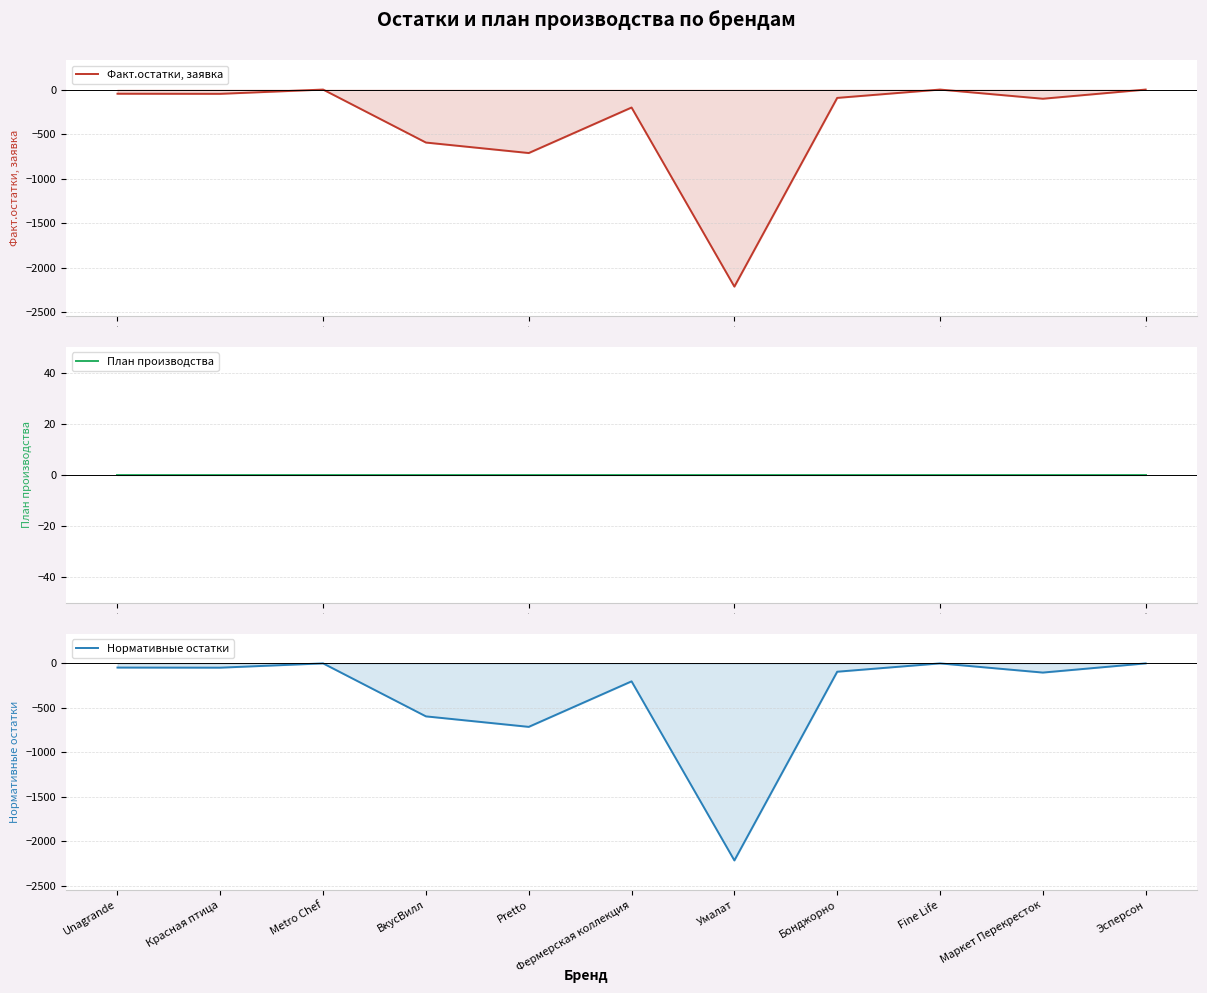

True or false: Факт.остатки, заявка and План производства cross at least once.

False